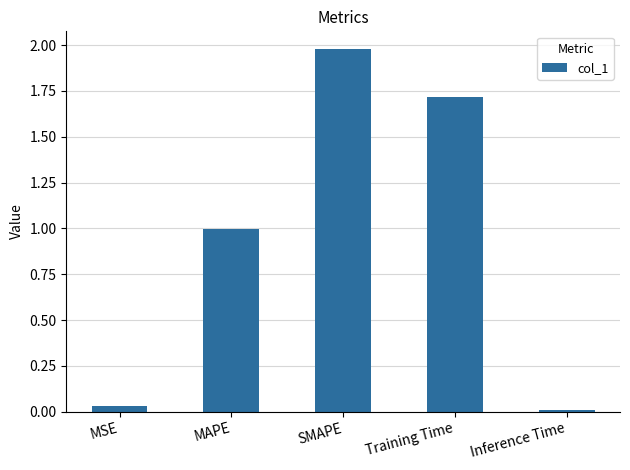

What is the label of the 2nd bar from the right?

Training Time